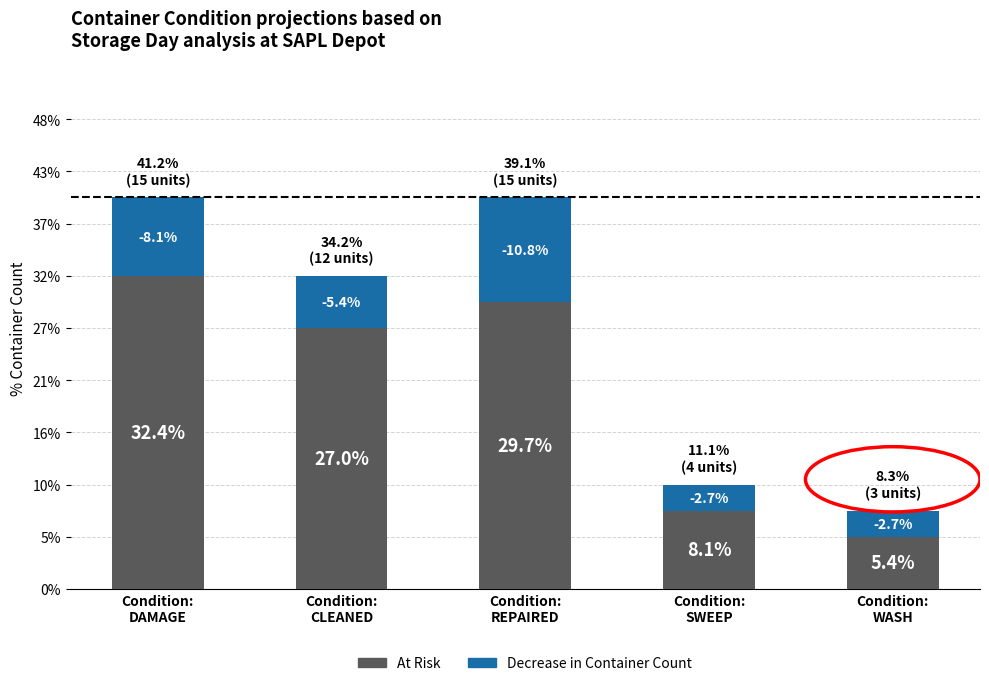

What are all the series names shown in the legend?

At Risk, Decrease in Container Count